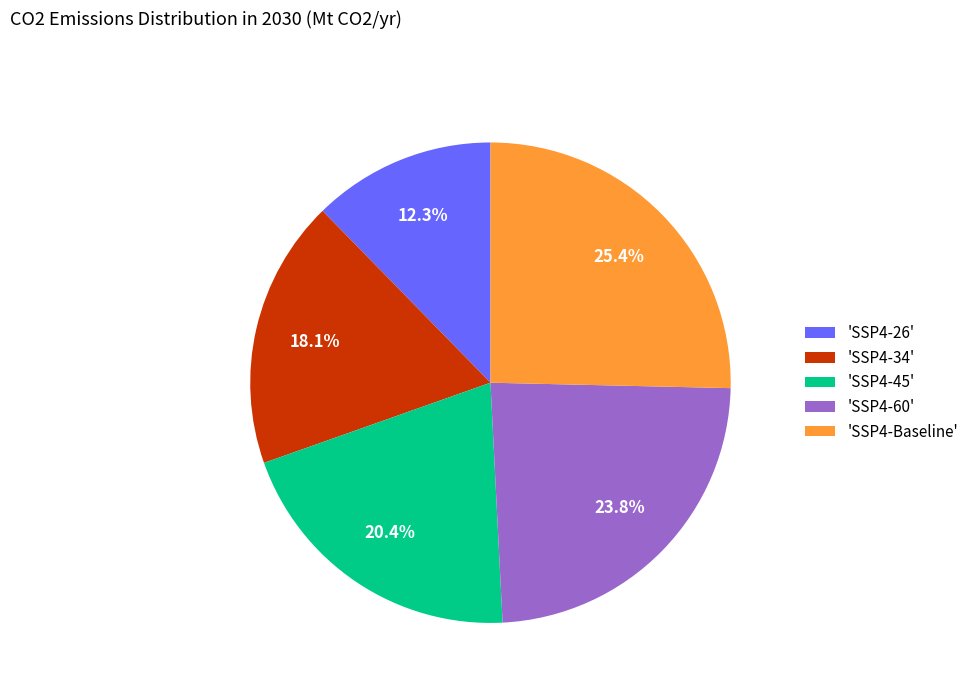

Rank the categories by value from highest to lowest.

'SSP4-Baseline', 'SSP4-60', 'SSP4-45', 'SSP4-34', 'SSP4-26'